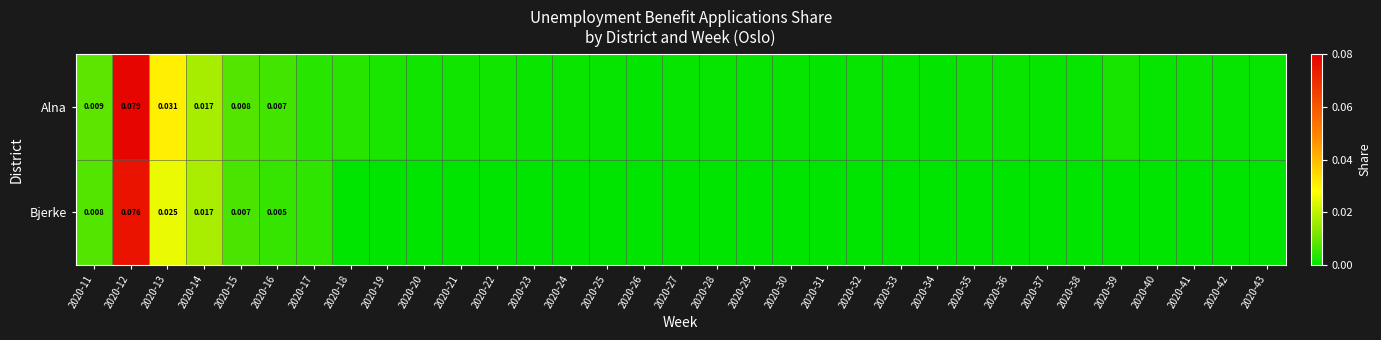

At 2020-15, list the series in order from smallest to largest.

Bjerke, Alna